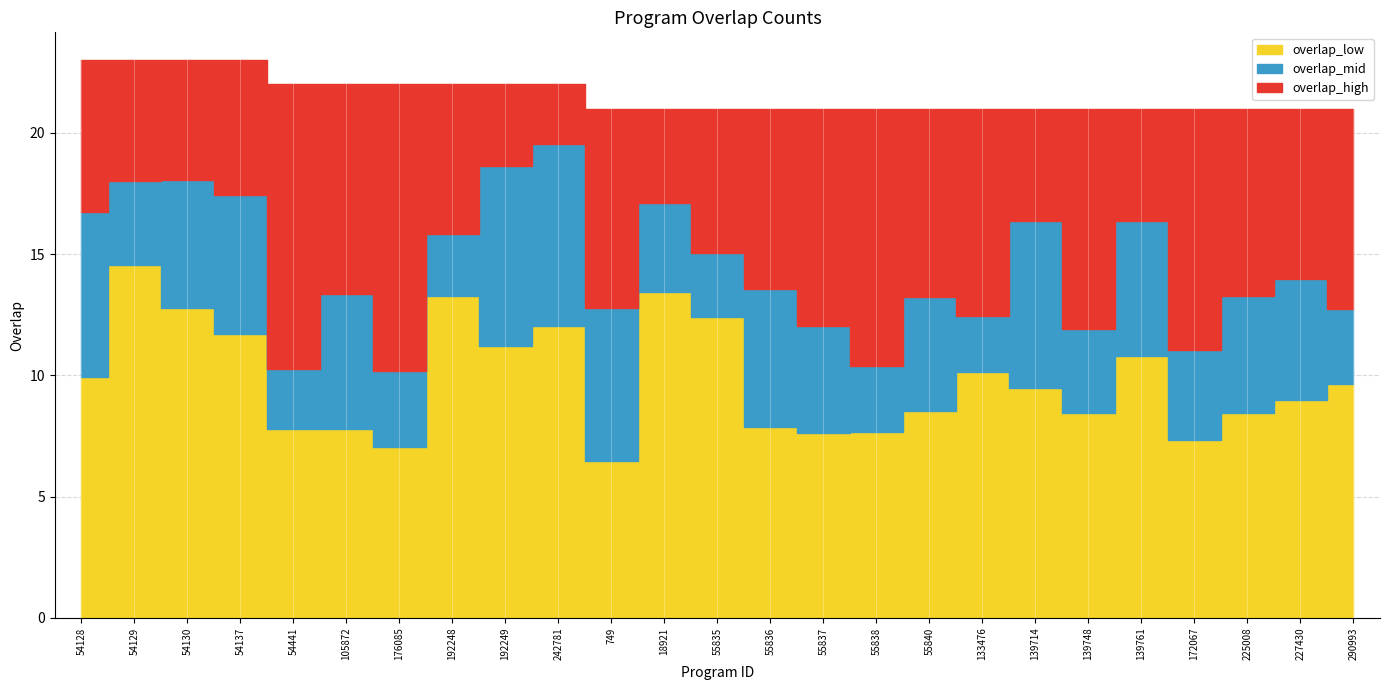

What is the approximate value at 55838?

21